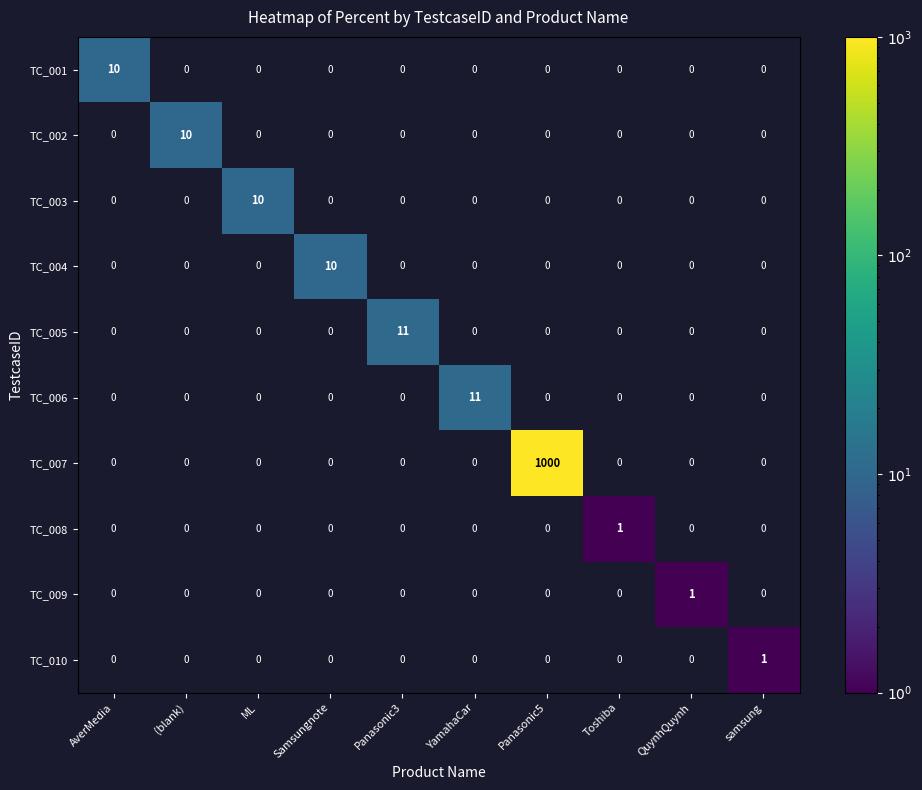

What is the difference between the highest and lowest values at Toshiba?

1